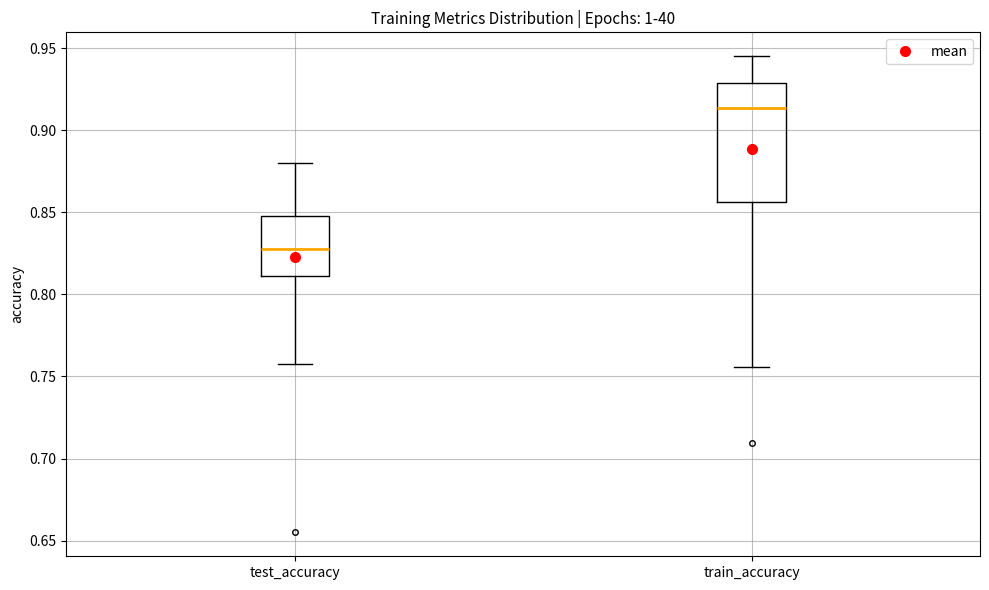

Which box's median line is the lowest?

test_accuracy